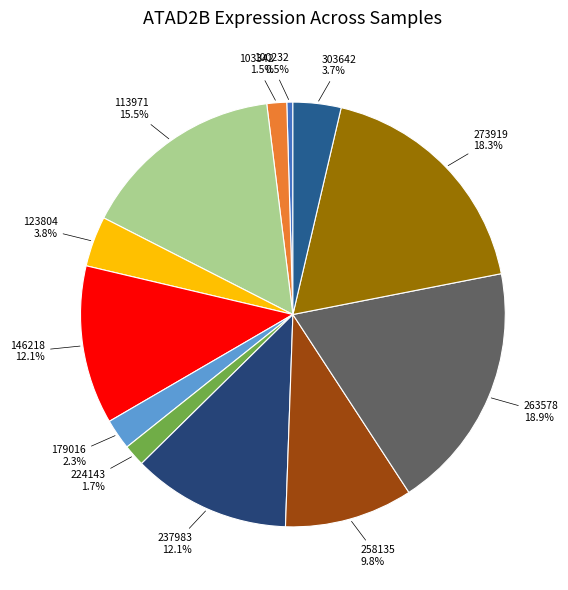

How many segments does this pie chart have?

12